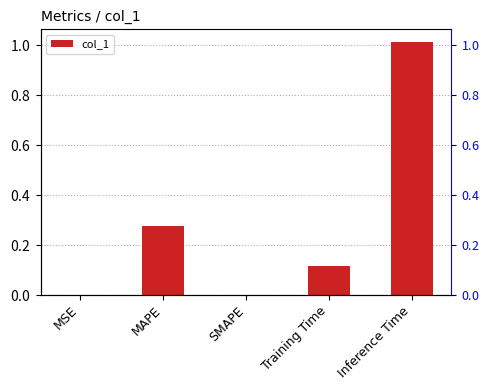

At which label is the value closest to 0?

SMAPE